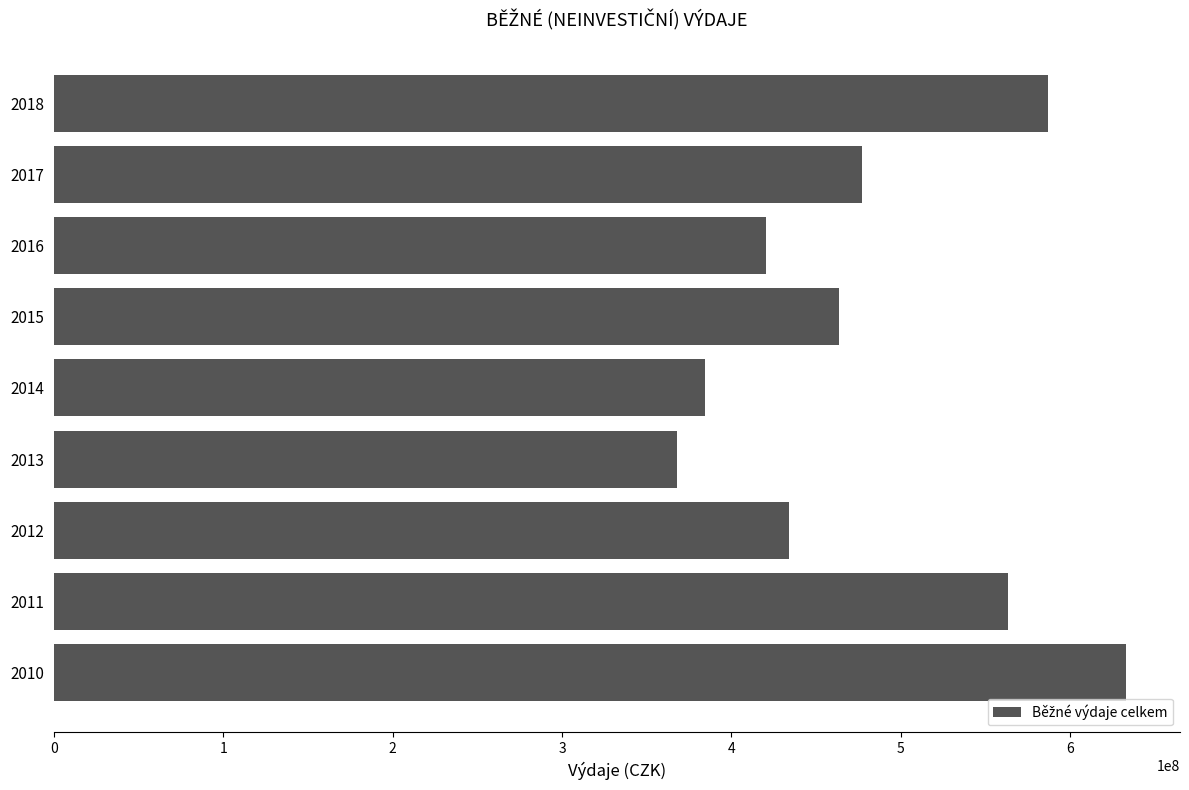

List the labels in order of value, smallest first.

2013, 2014, 2016, 2012, 2015, 2017, 2011, 2018, 2010